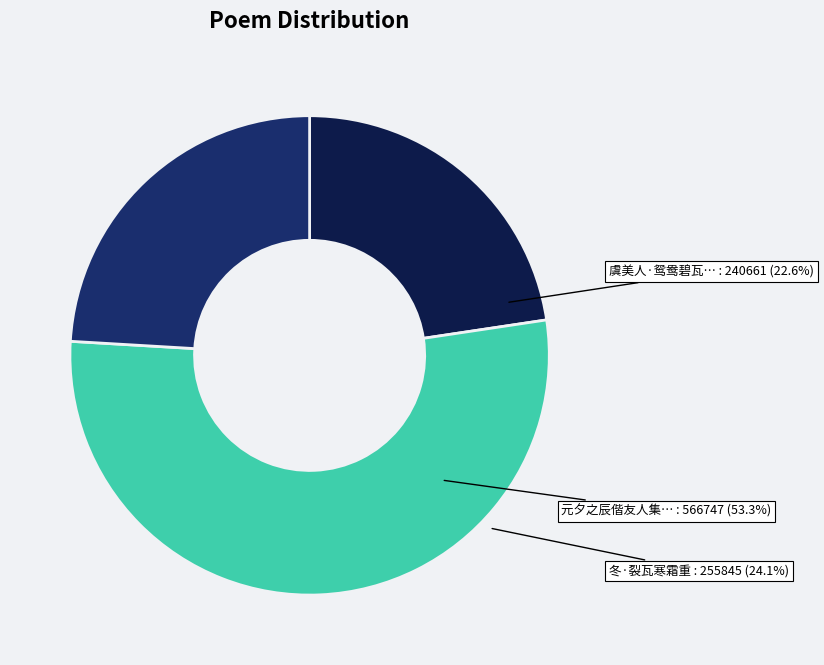

How many slices are in this pie chart?

3